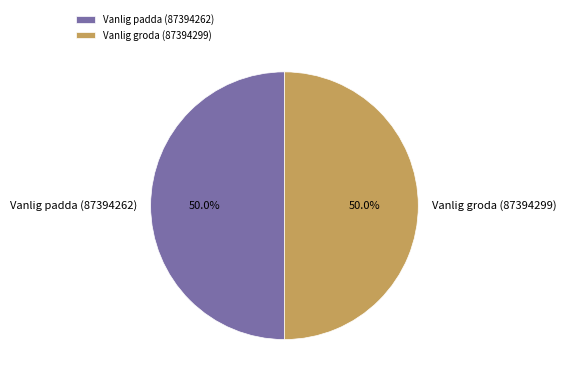

Count the number of slices in the pie.

2